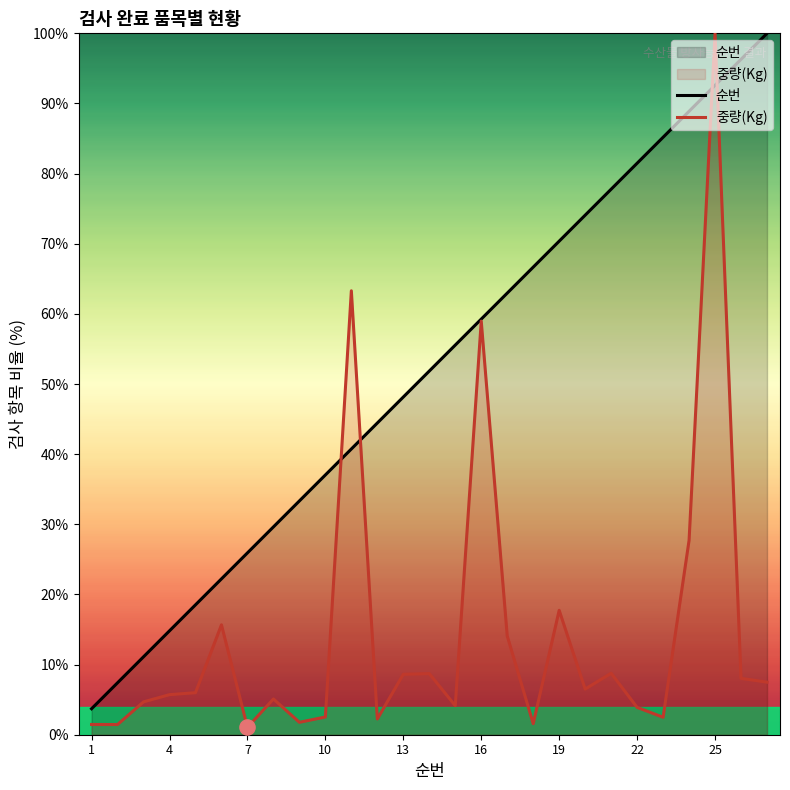

Is the value of 중량(Kg) at 22 greater than the value of 순번 at 13?

No